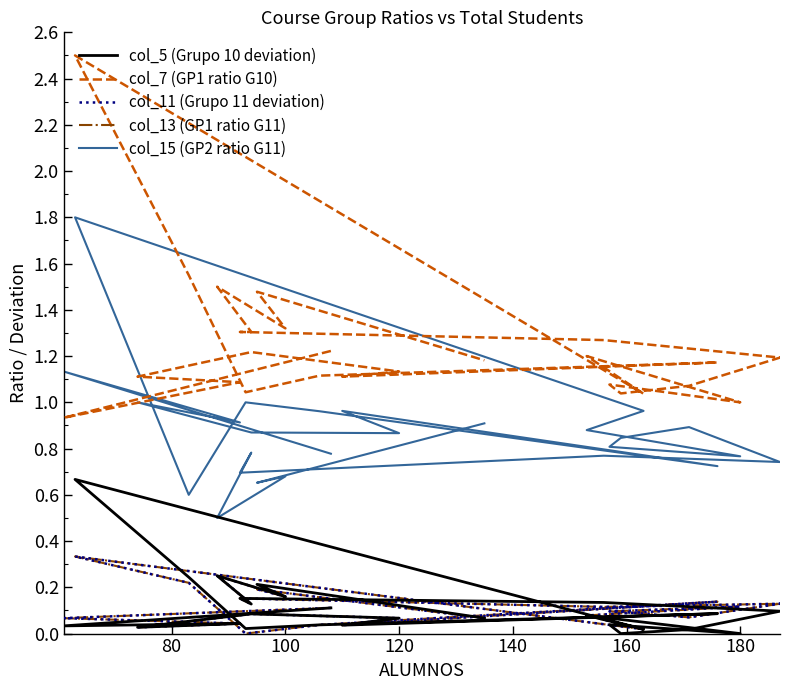

How many lines are shown in the chart?

5